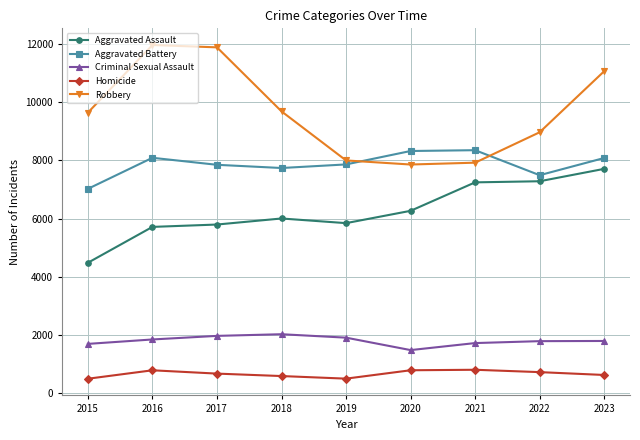

What is the difference between the maximum and minimum values in the Criminal Sexual Assault series?

545